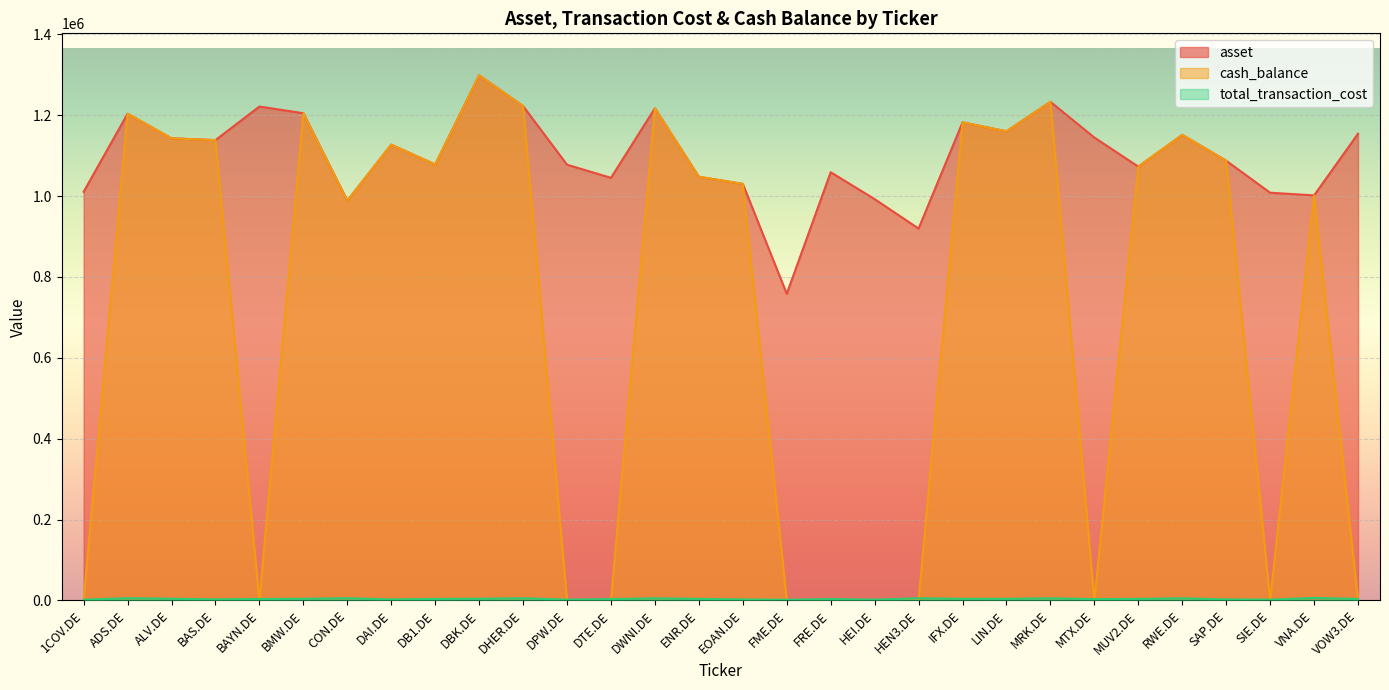

Is it true that cash_balance equals 253028.1 at ENR.DE?

False